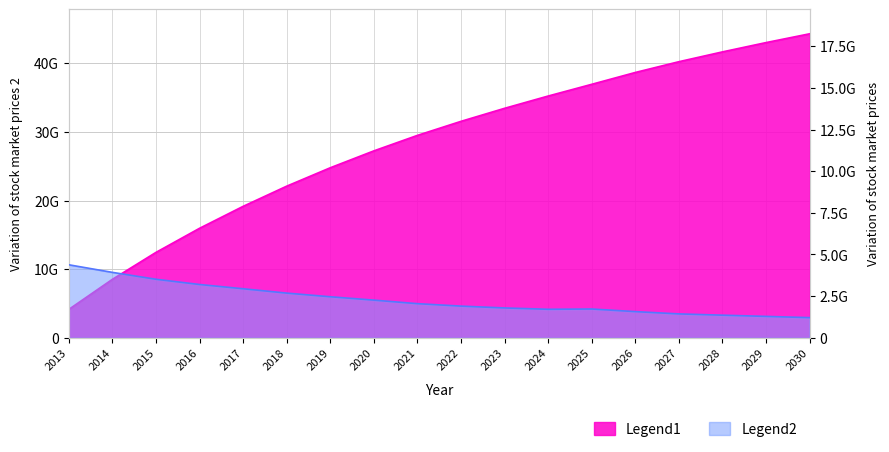

Count the number of data series in this chart.

2